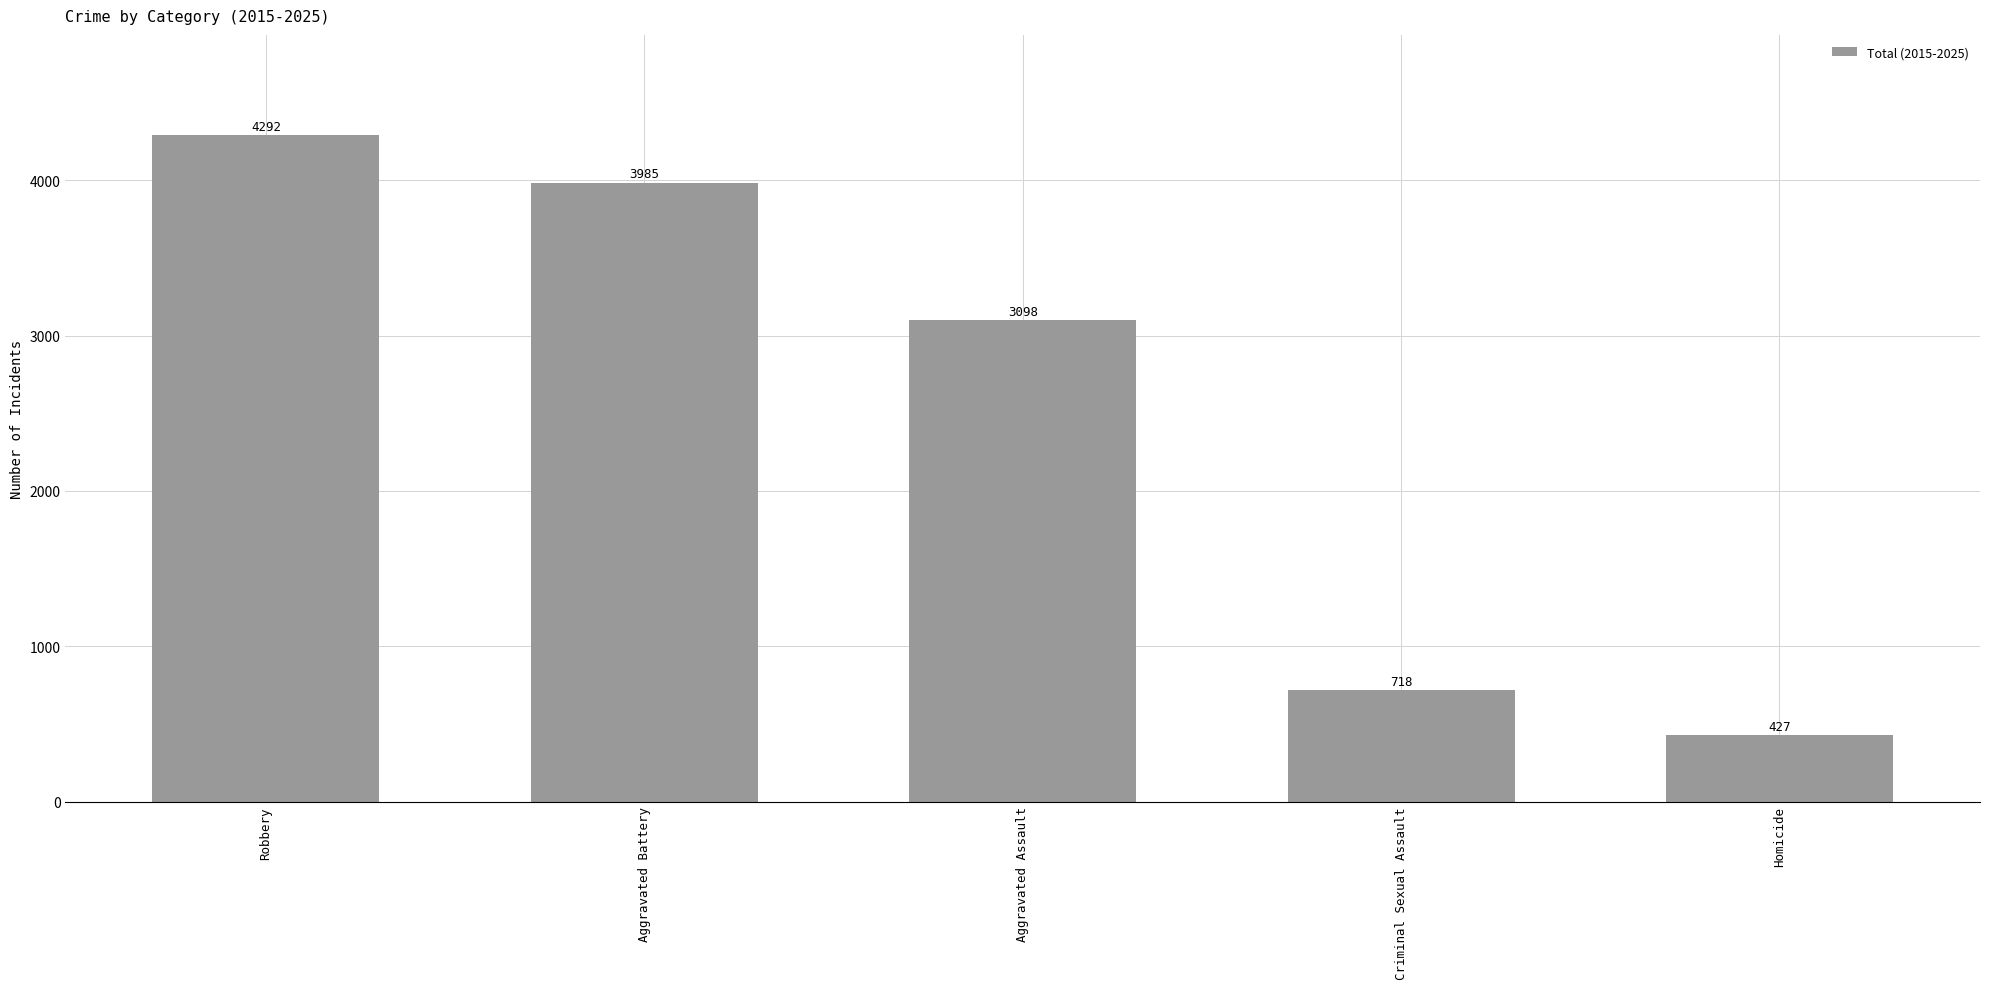

List the labels in order of value, smallest first.

Homicide, Criminal Sexual Assault, Aggravated Assault, Aggravated Battery, Robbery